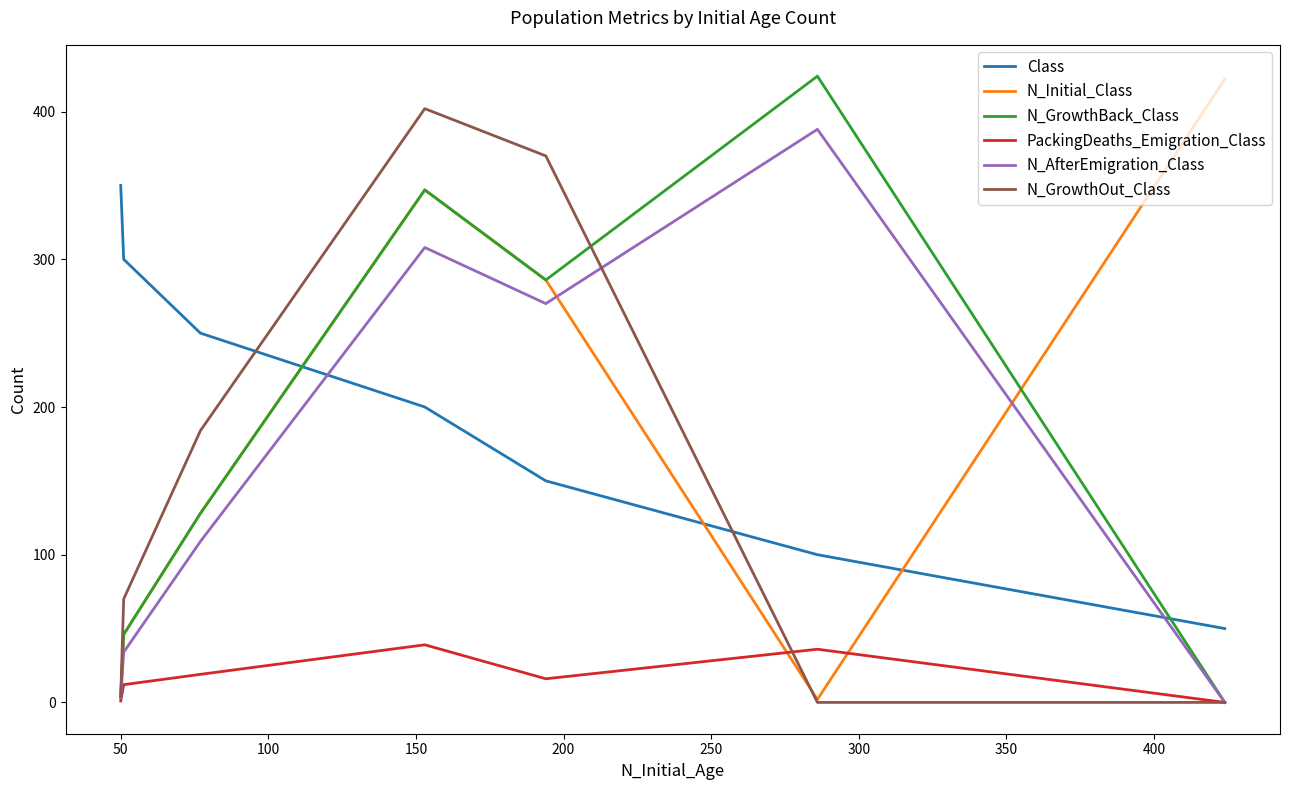

What are all the series names shown in the legend?

Class, N_Initial_Class, N_GrowthBack_Class, PackingDeaths_Emigration_Class, N_AfterEmigration_Class, N_GrowthOut_Class